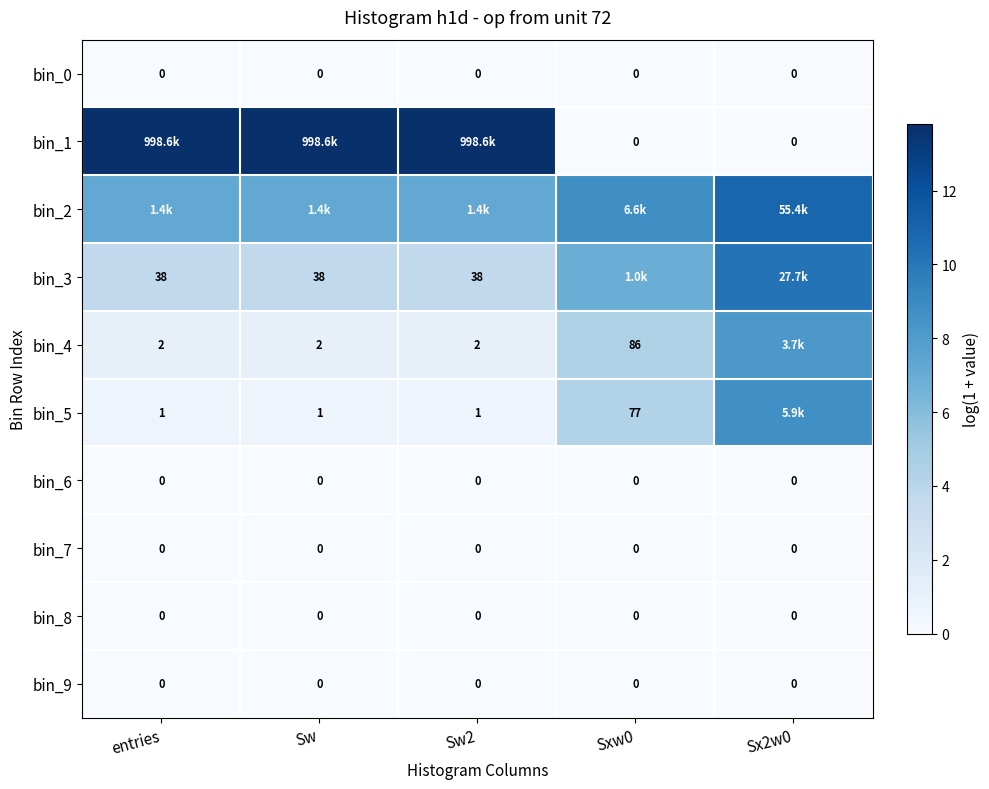

List the series in order of their peak value, lowest first.

bin_0, bin_6, bin_7, bin_8, bin_9, bin_4, bin_5, bin_3, bin_2, bin_1